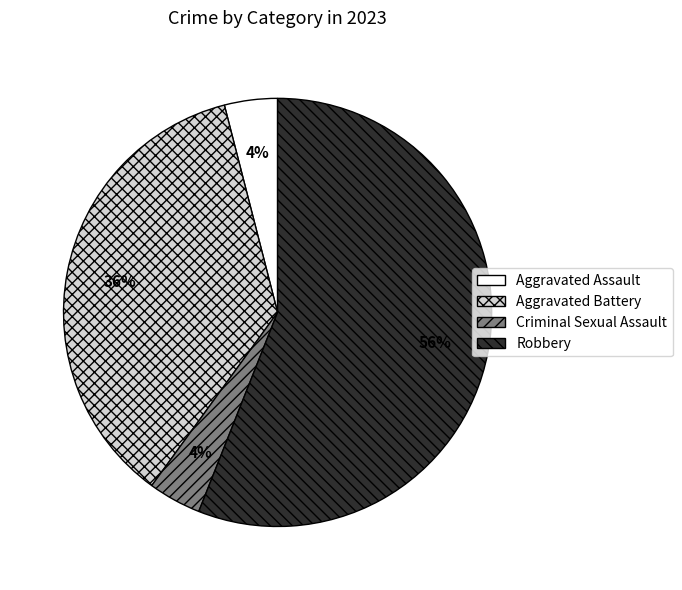

To the nearest percent, what is the combined percentage of Aggravated Battery and Robbery?

92%